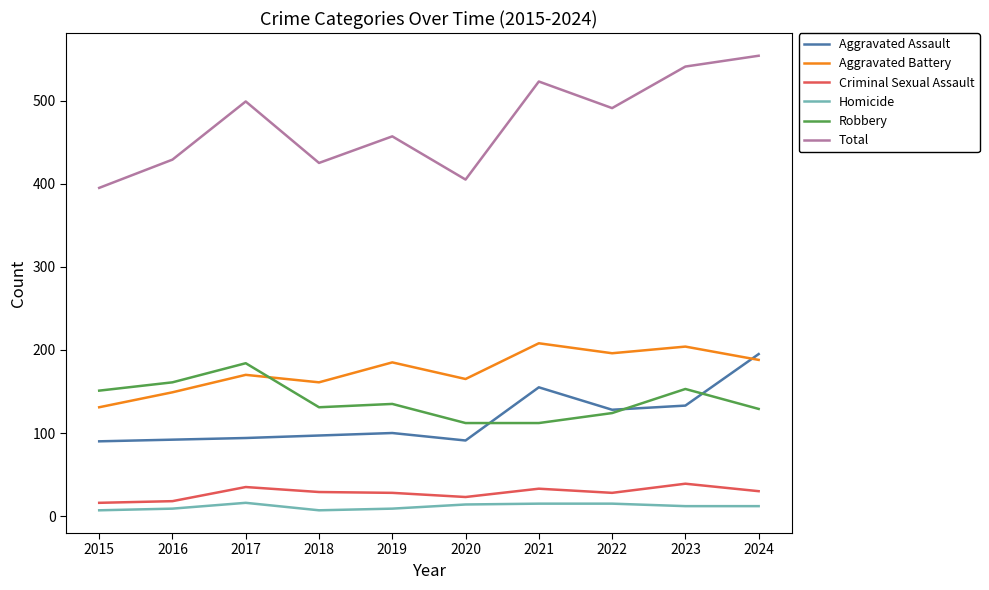

True or false: Homicide has a value of 9 at 2016.

True